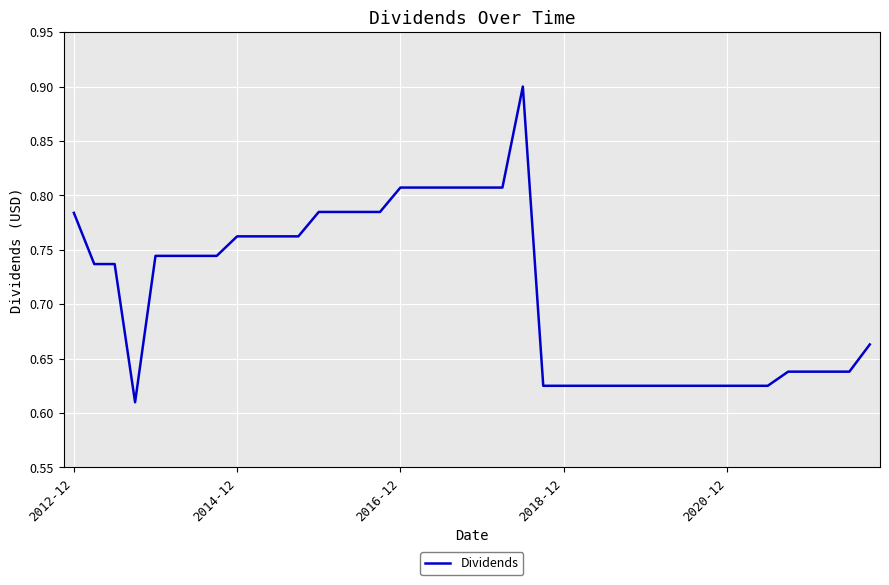

How many distinct data groups are displayed?

1